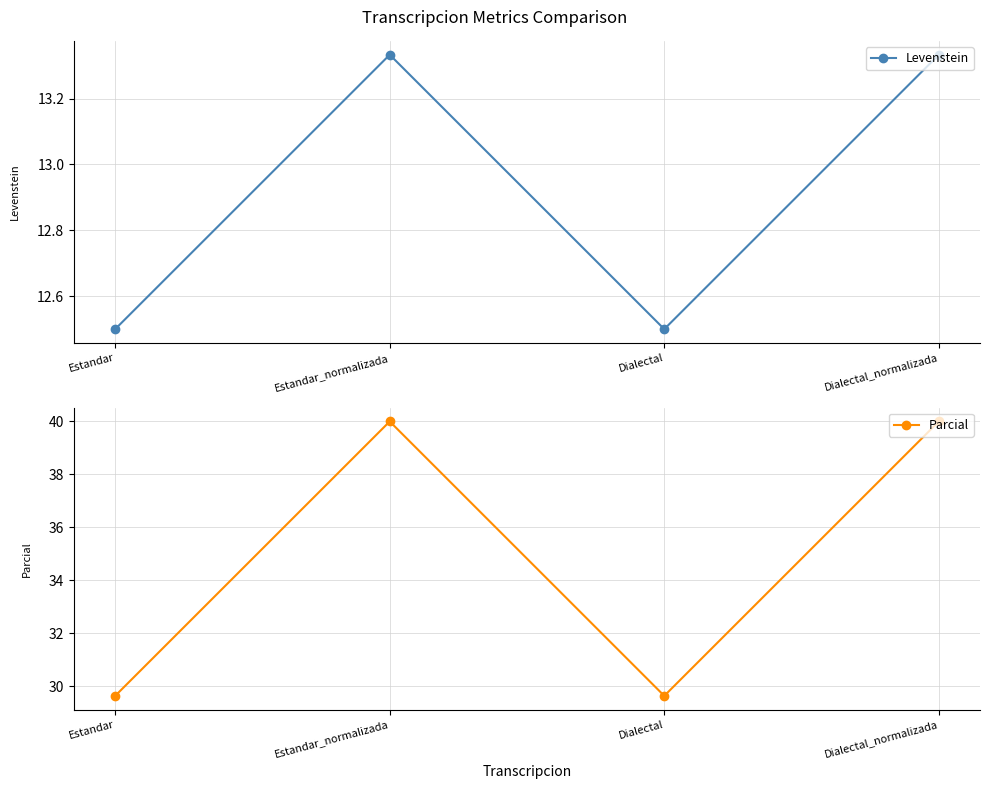

How many data points does each series have?

4